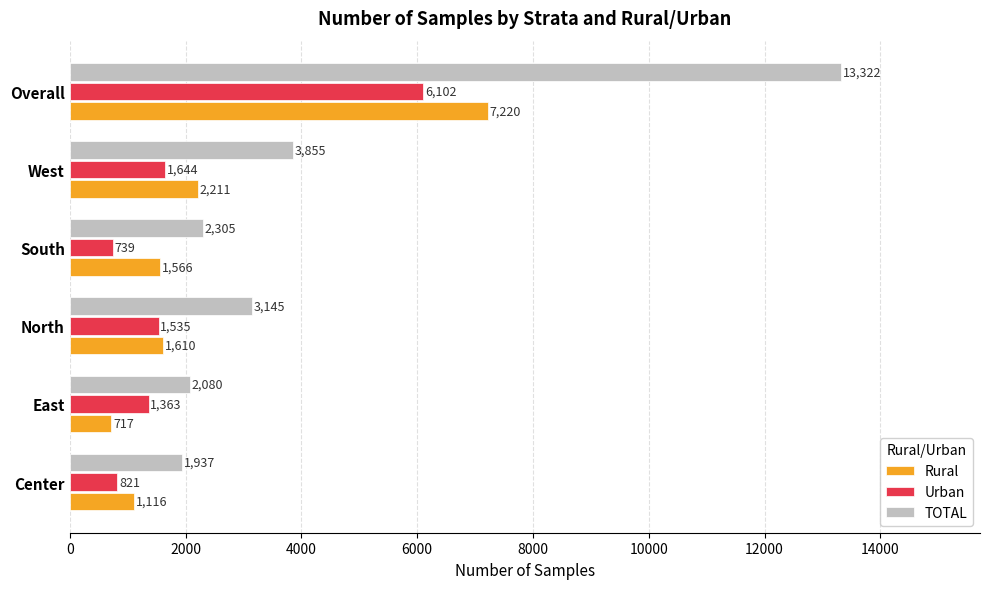

At which category is the sum across all series the highest?

Overall